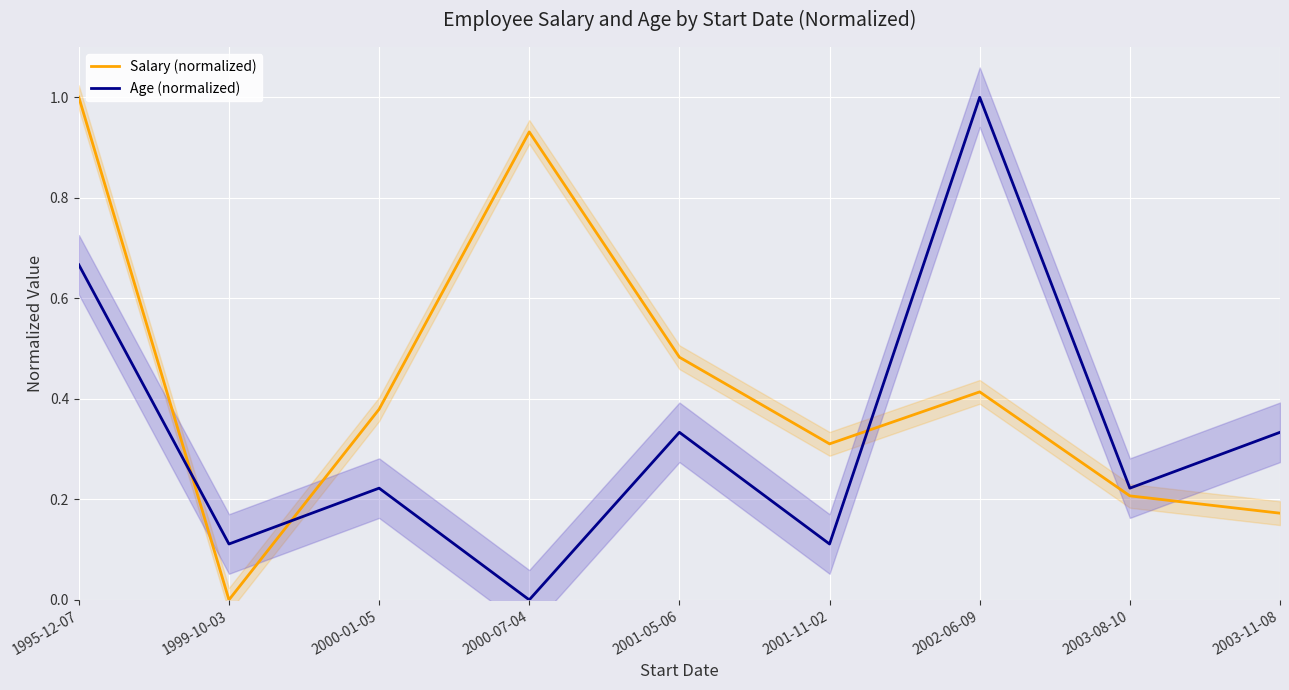

True or false: Age (normalized) has a value of 0.2 at 1999-10-03.

False